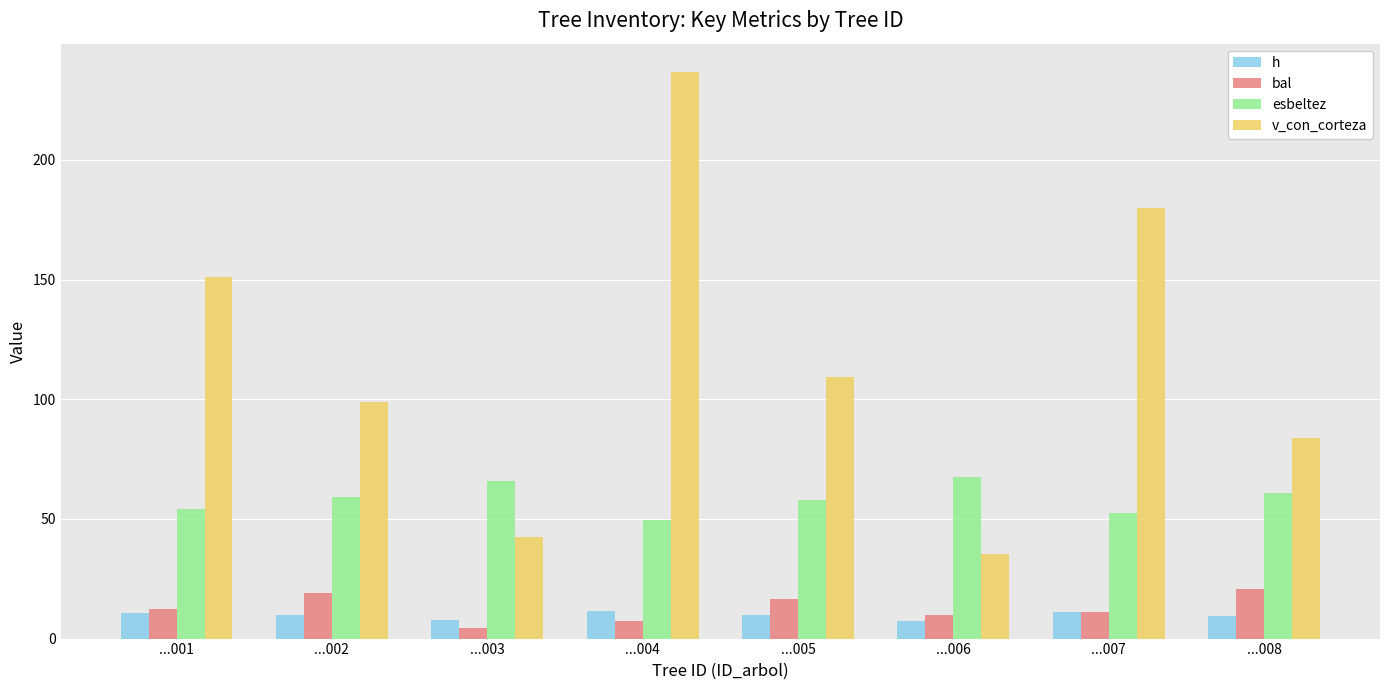

What are all the series names shown in the legend?

h, bal, esbeltez, v_con_corteza